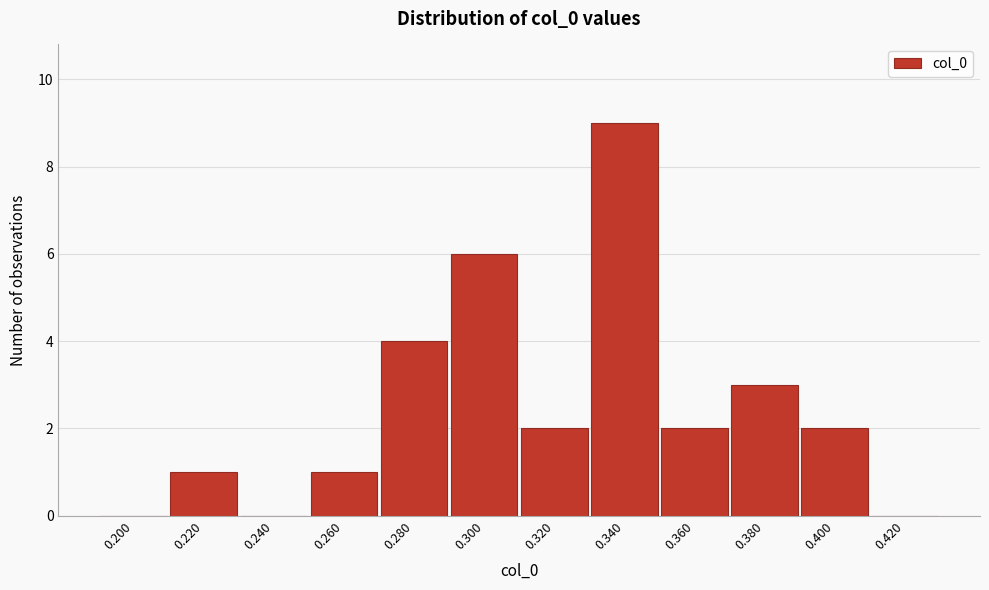

Reading left to right, extract all data points from this chart.

0.200=0	0.220=1	0.240=0	0.260=1	0.280=4	0.300=6	0.320=2	0.340=9	0.360=2	0.380=3	0.400=2	0.420=0